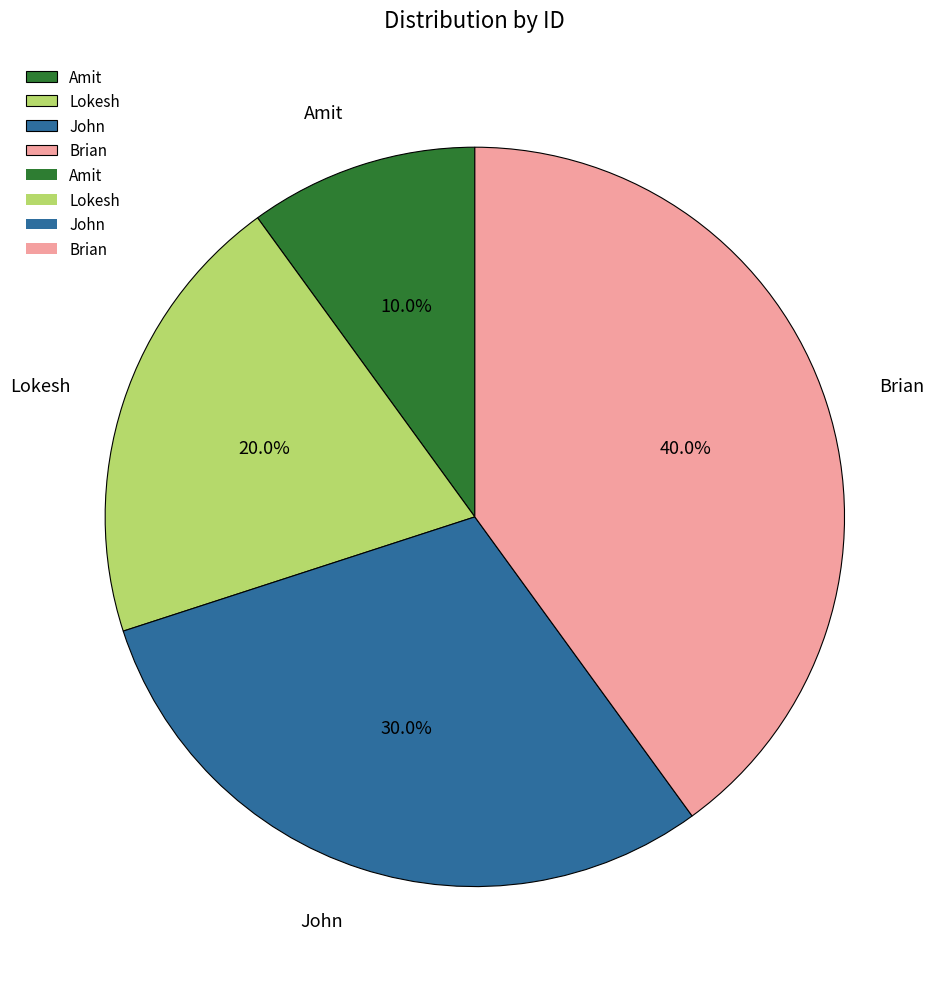

To the nearest percent, what portion does Lokesh represent?

20%